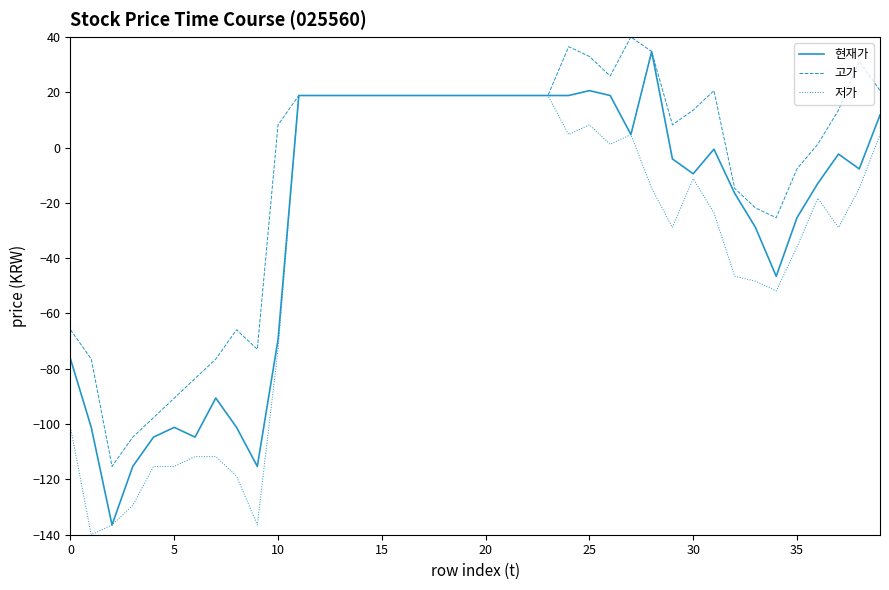

True or false: 고가 has more than 1 interior local peaks.

True